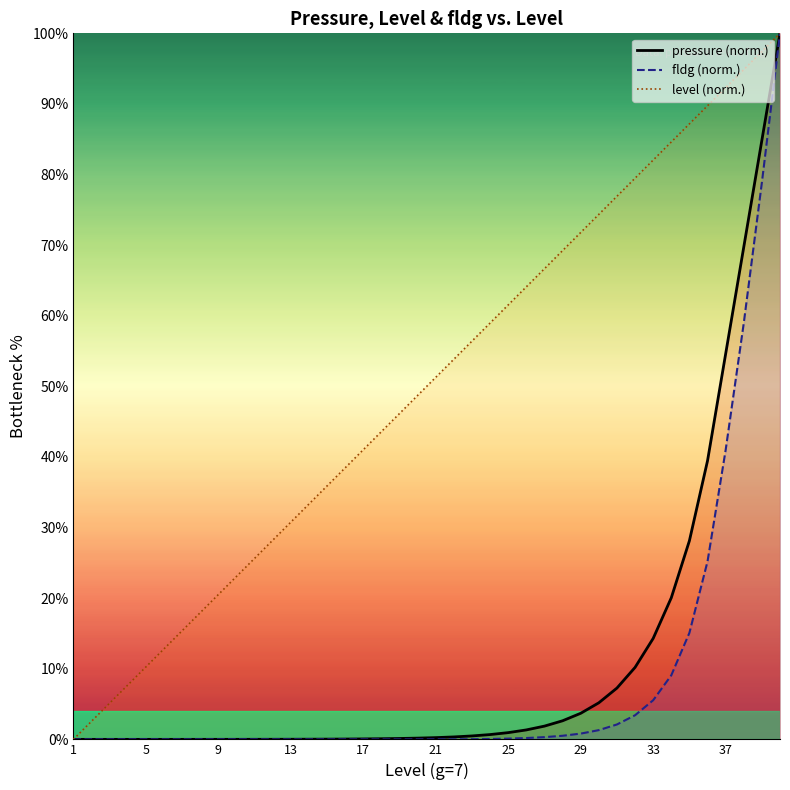

What is the maximum value for fldg_line?

100.0